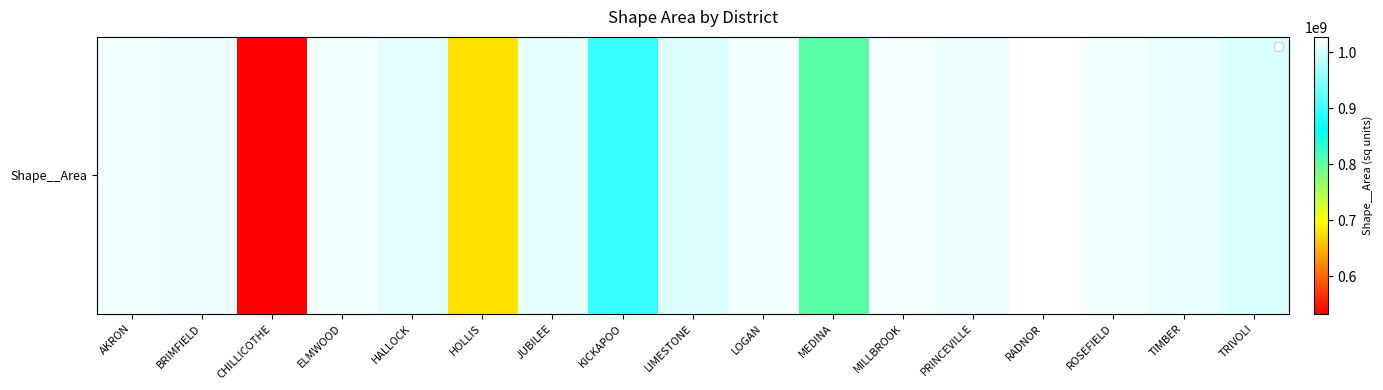

At which category does the chart reach its peak across all series?

RADNOR